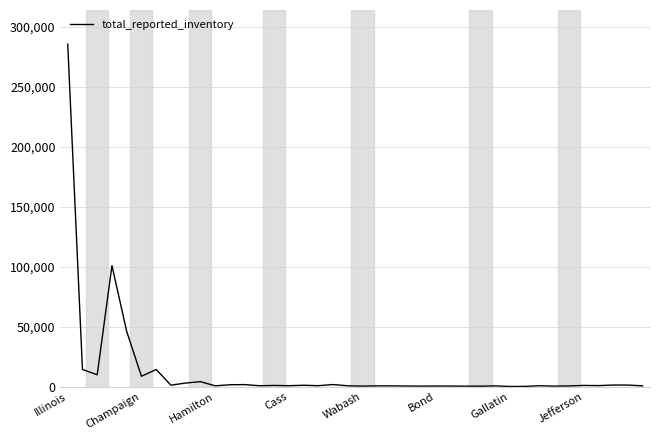

What is the greatest value displayed?

285399